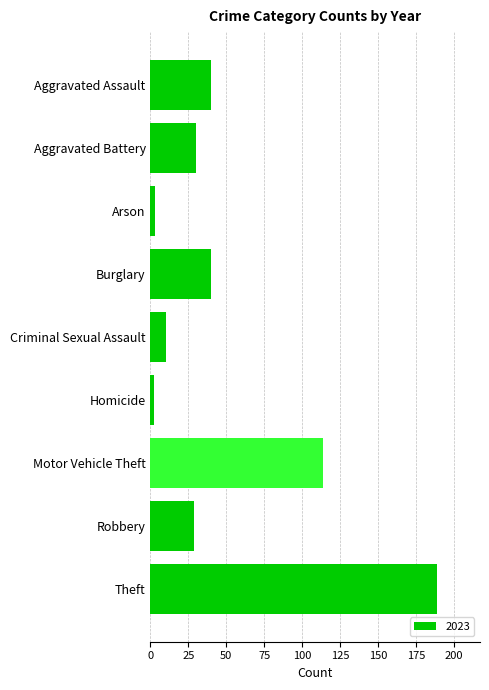

Count the number of categories in the chart.

9